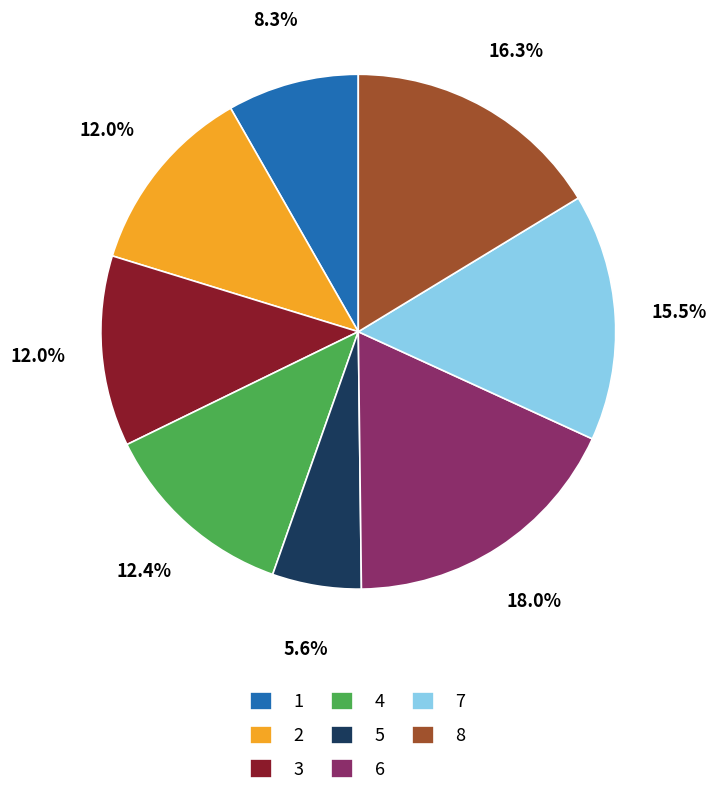

What is the ratio of the value at 8 to the value at 7?

1.1